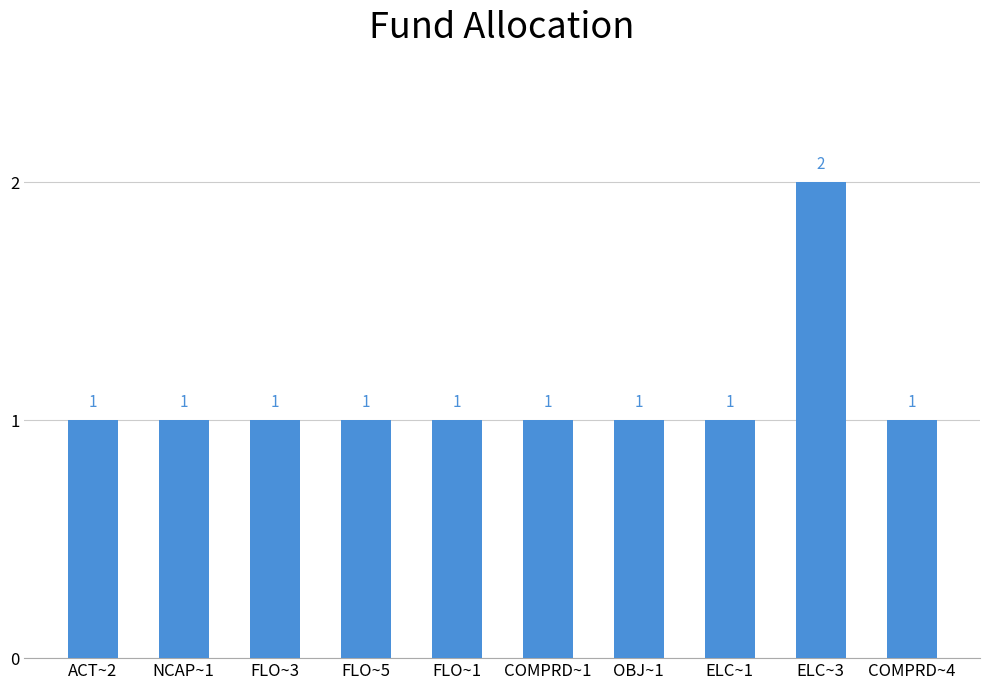

What is the minimum value shown in the chart?

1